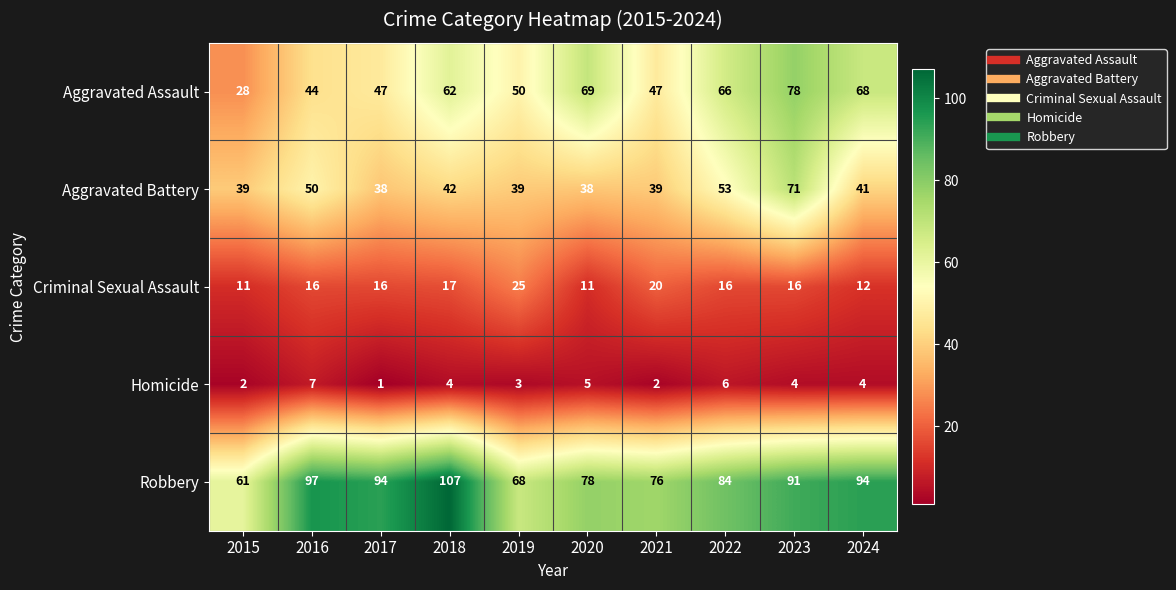

What is the difference between the maximum and minimum values in the Homicide series?

6